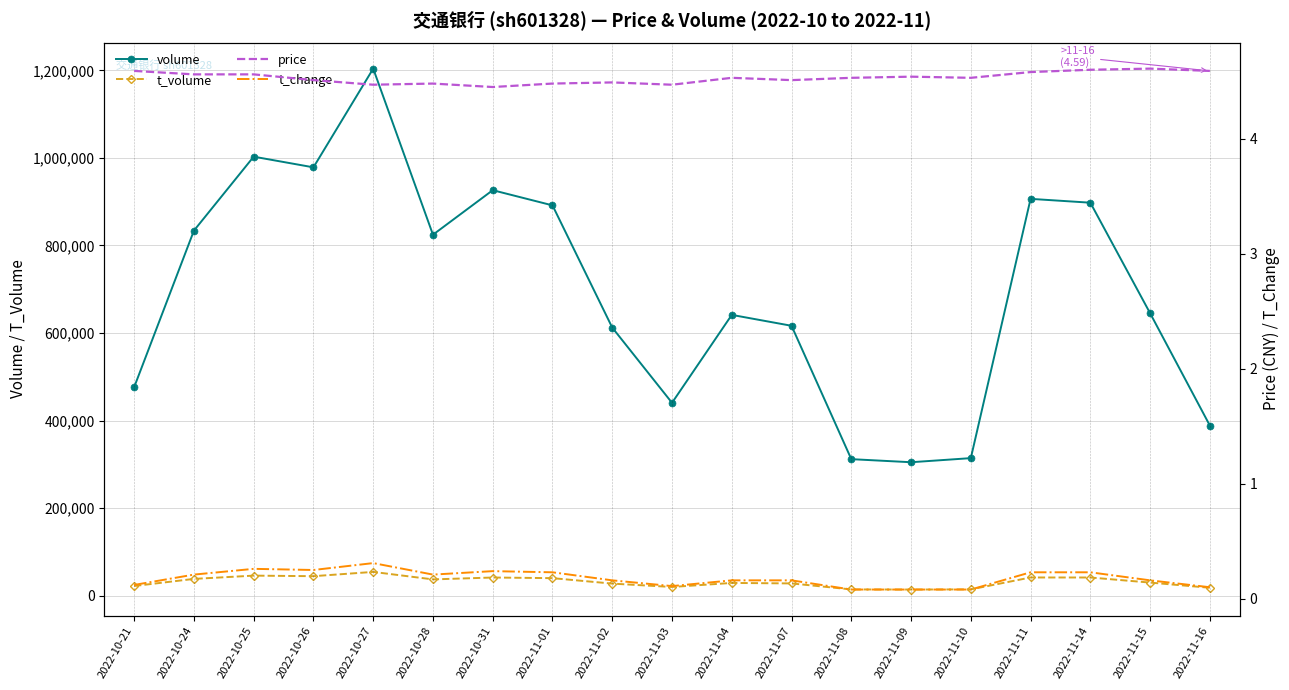

At which category is the sum across all series the highest?

2022-10-27